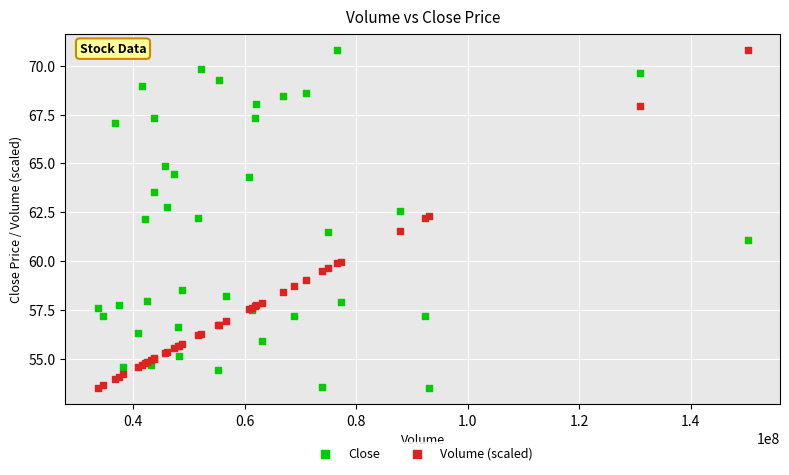

What is the X range (max minus min) for the scatter plot?

116515500.0